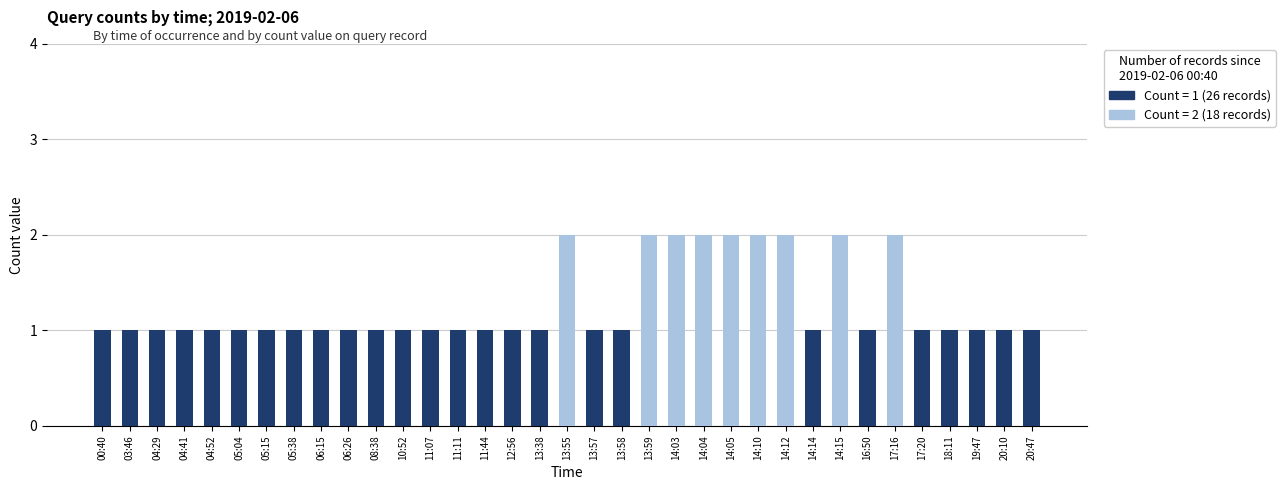

The value of count_2 at 13:58 is 1. True or false?

True